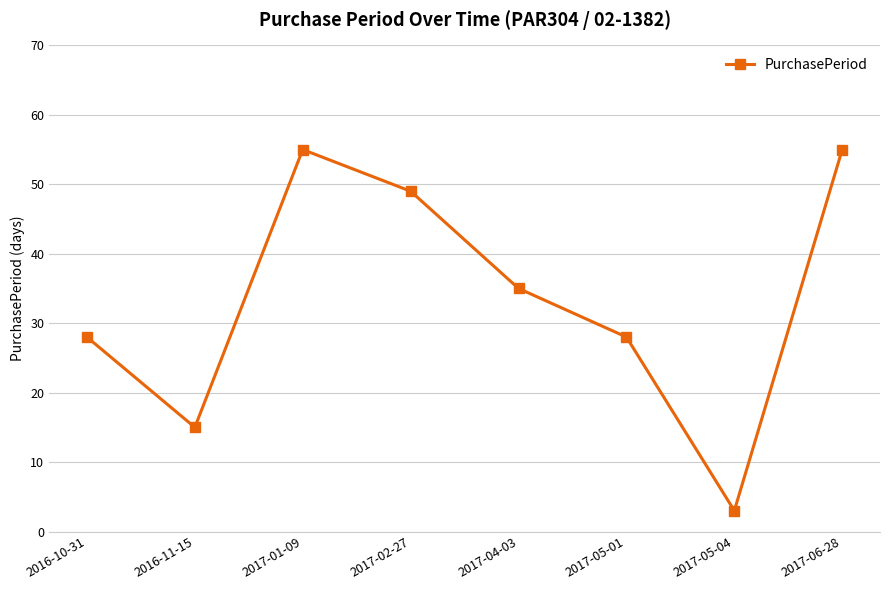

Reading right to left, what are all the values shown in this chart?

55	3	28	35	49	55	15	28